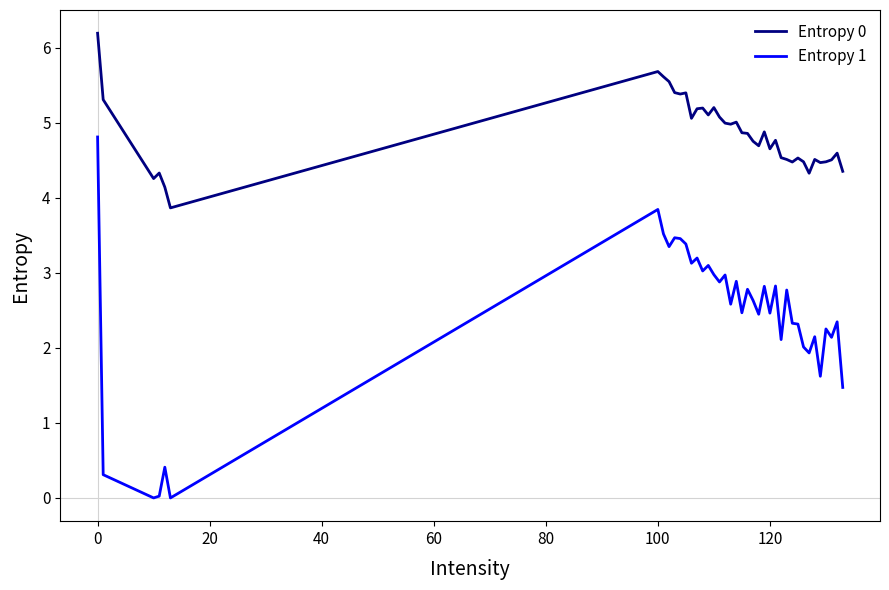

What is the difference between the maximum and minimum values in the Entropy 1 series?

4.8